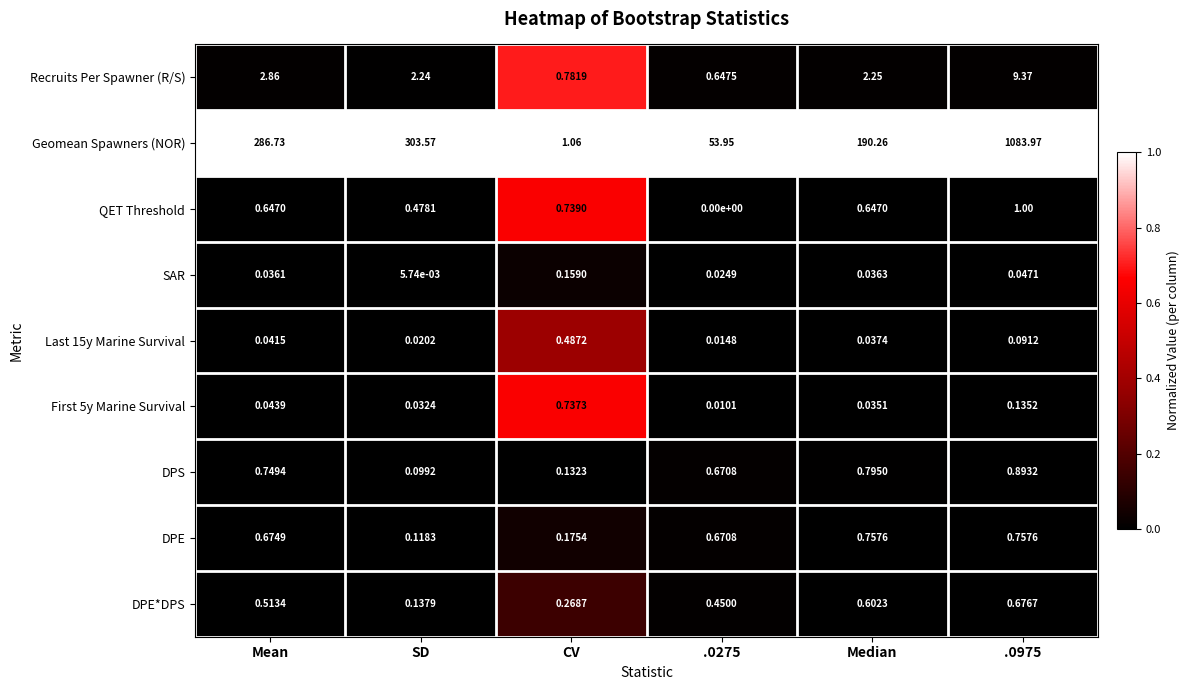

Which category has the highest value across all series?

.0975